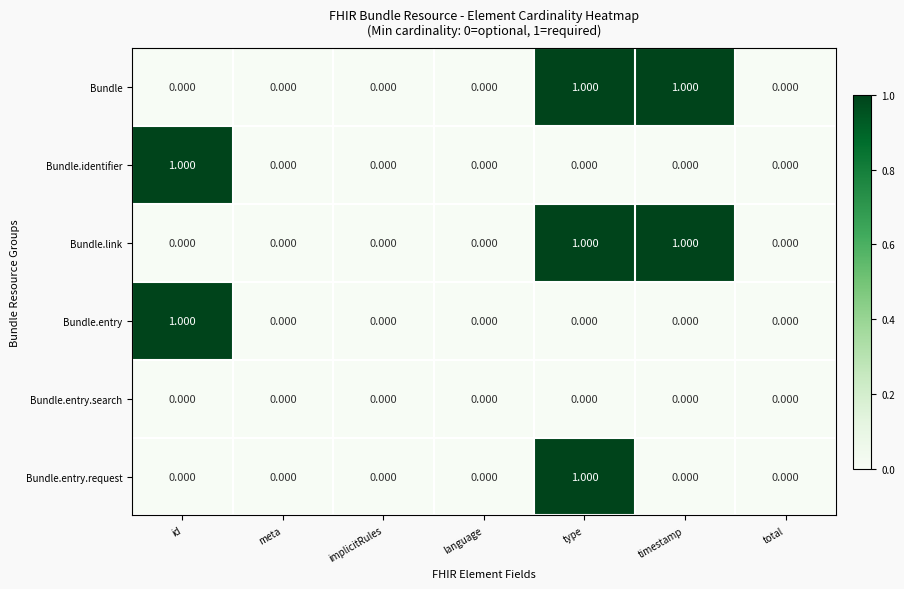

Which category has the highest value in the Bundle.identifier series?

id